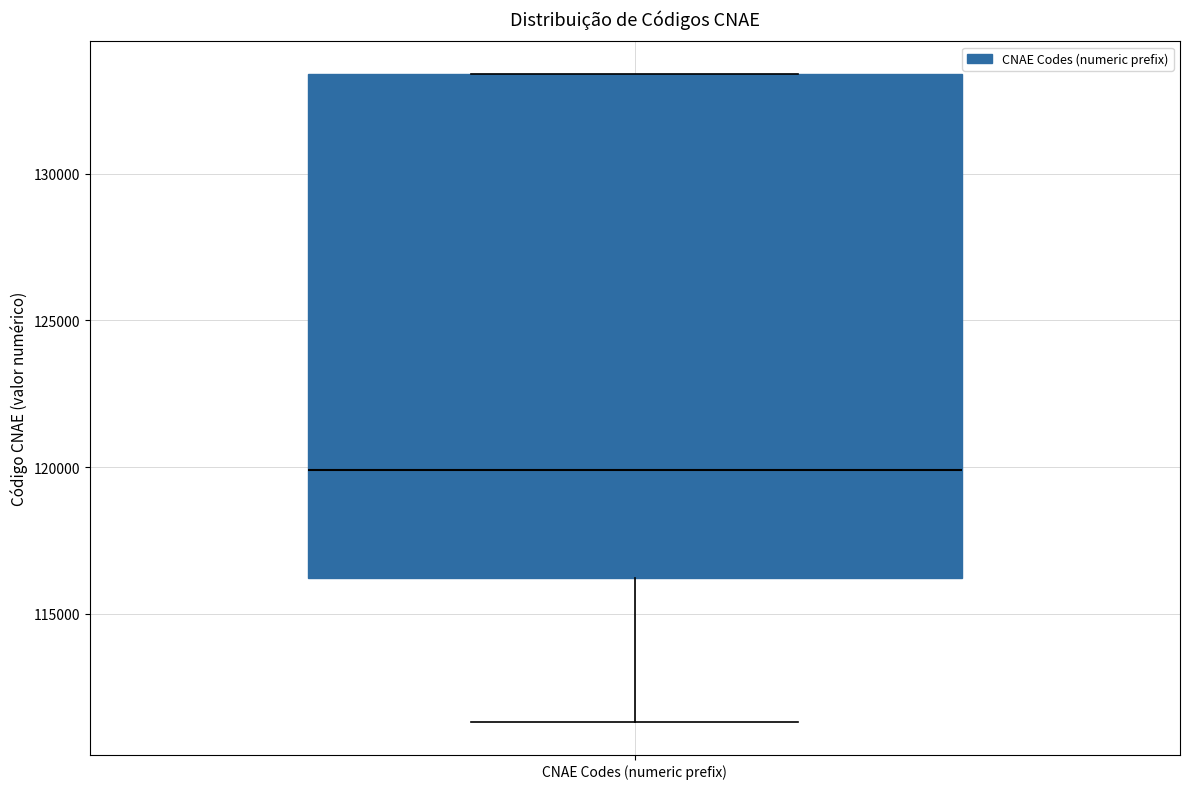

Transcribe this box plot: give where the median line is, the range the box spans, and where the two whiskers end, as read against the y-axis. The values are not printed on the chart, so give them approximately, as read against the axis.

median 120000, box 116000 to 133500, whiskers 111500 to 133500